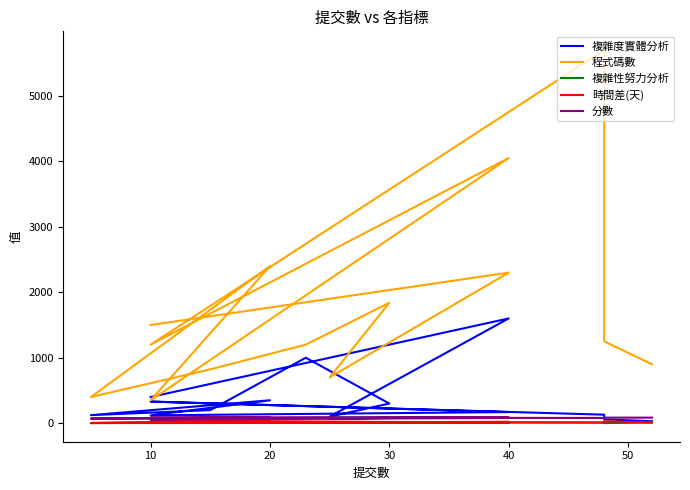

How many lines are shown in the chart?

5